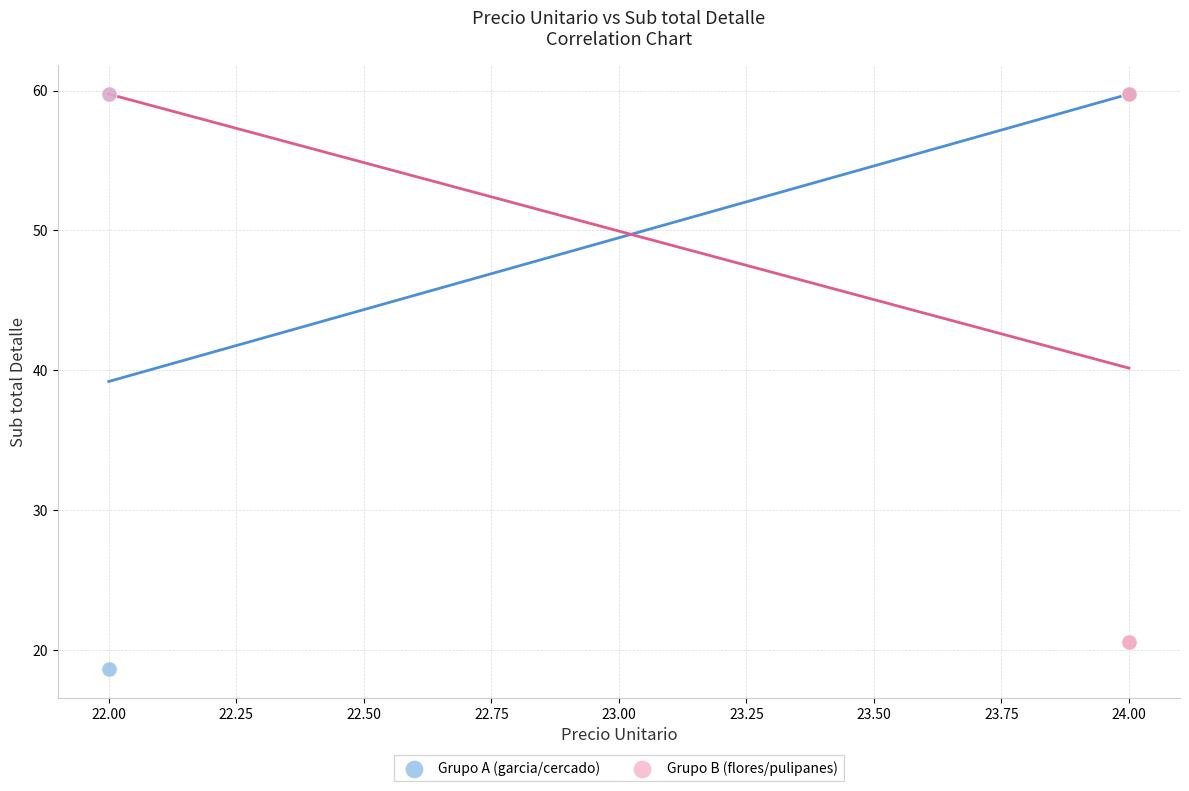

Which series has the largest Y range (max minus min)?

Grupo A (garcia/cercado)